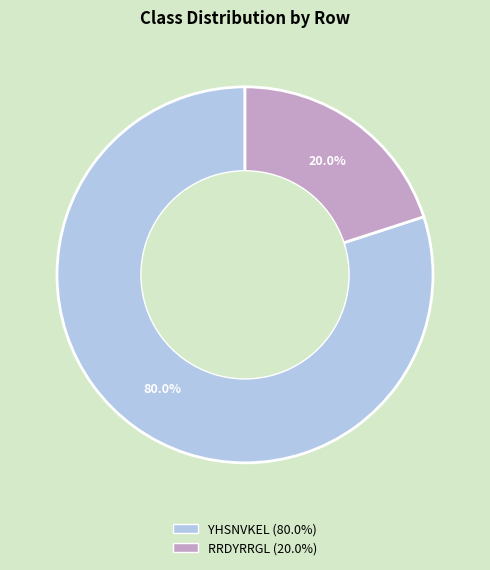

Count the number of slices in the pie.

2